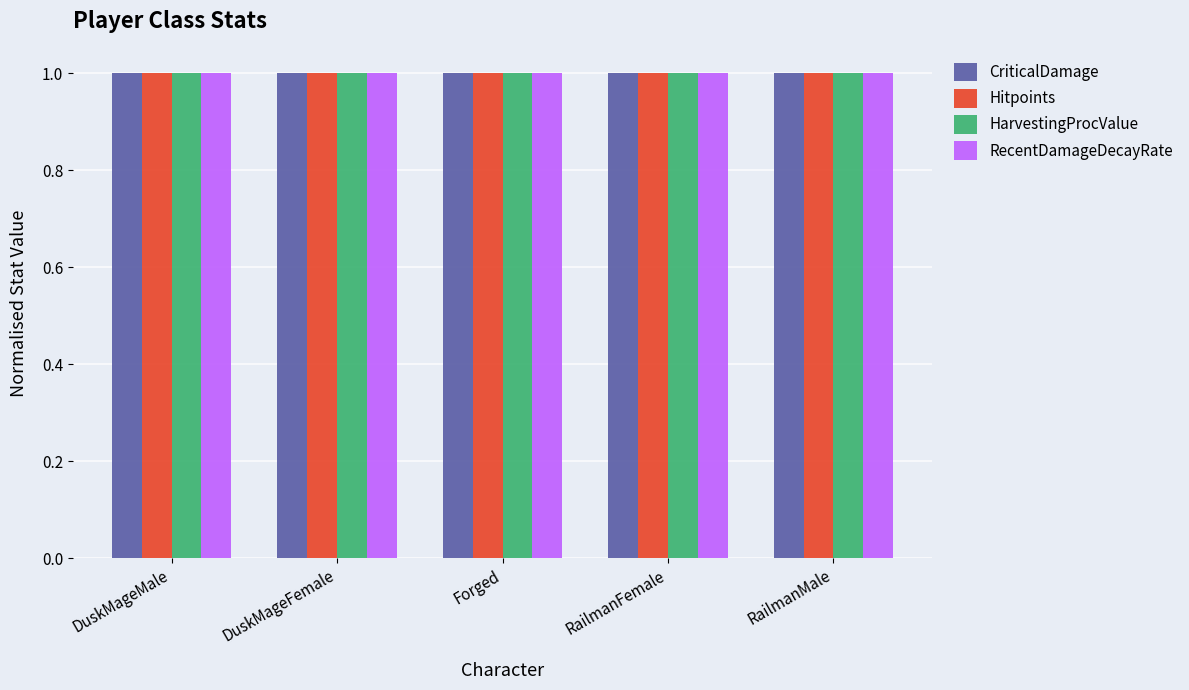

At which category is the sum across all series the highest?

DuskMageMale